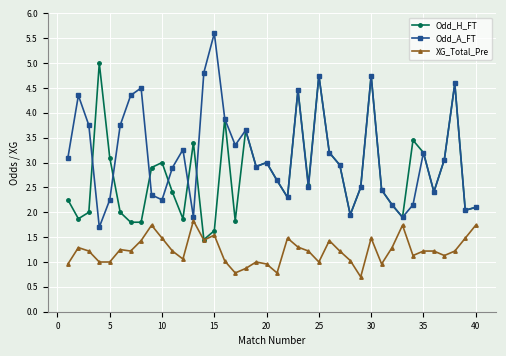

At how many categories does at least one series exceed 4?

10